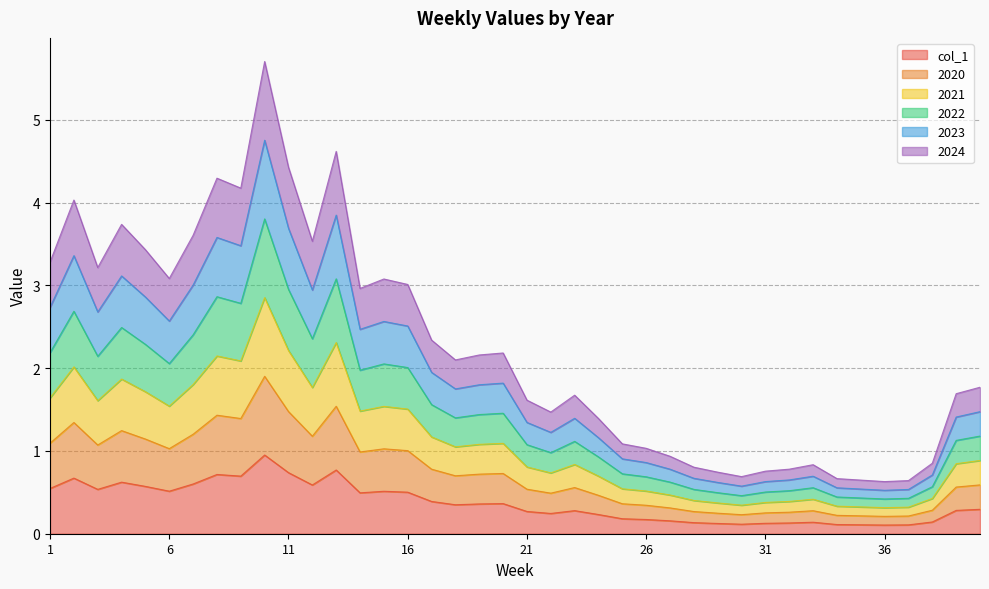

What is the spread (max minus min) of values at 7?

3.0